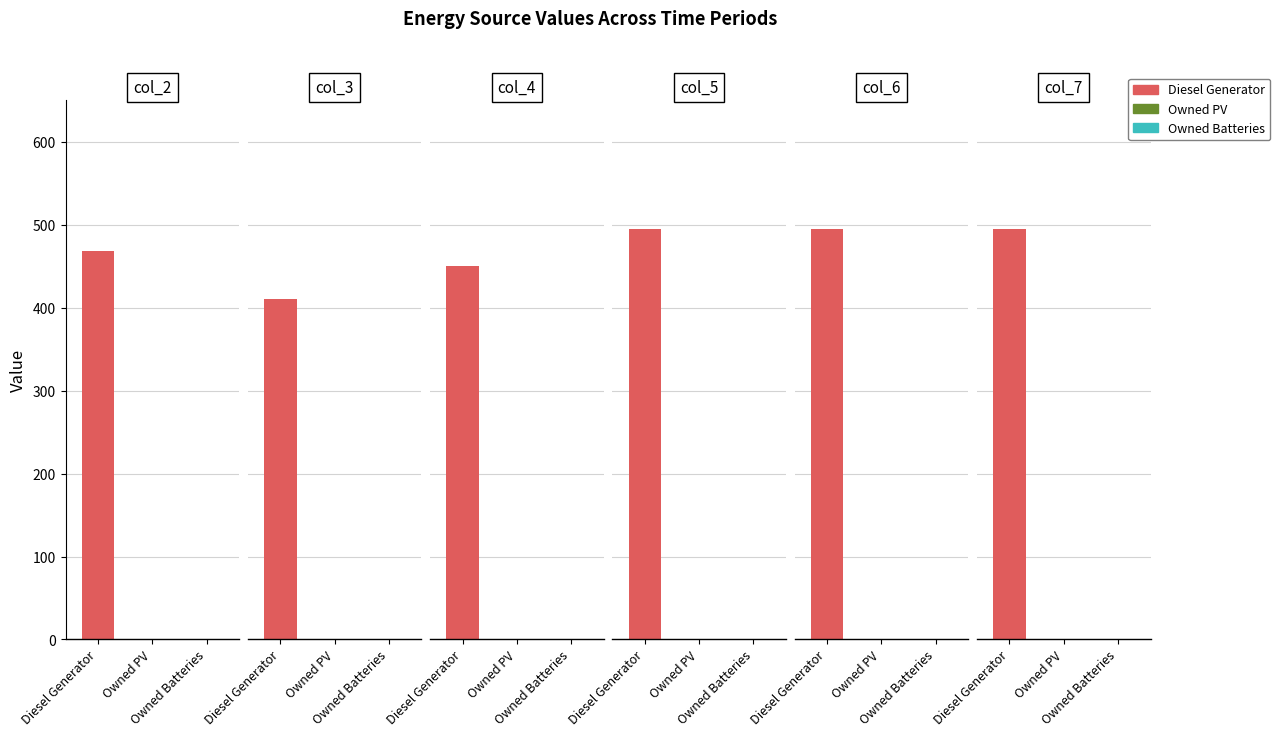

Which series has the largest total across all categories?

Diesel Generator